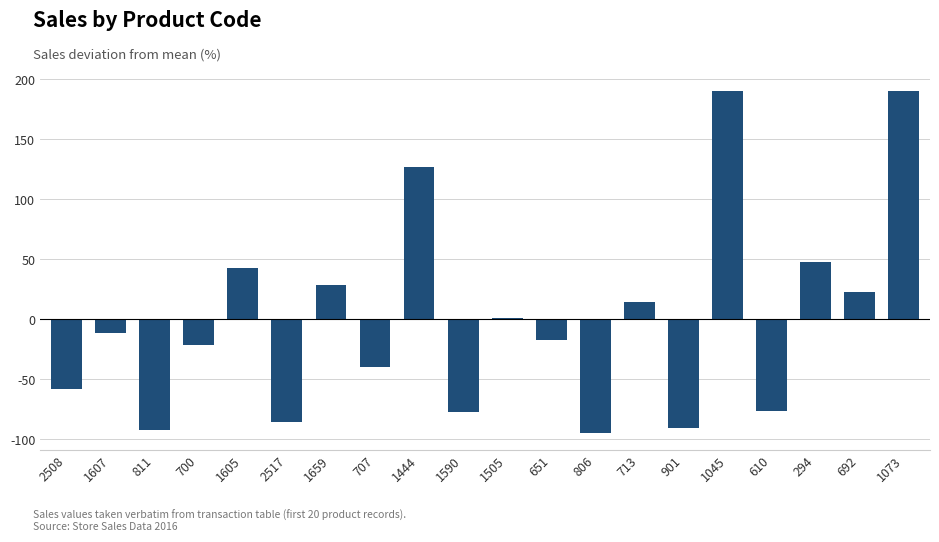

Reading left to right, extract all data points from this chart.

2508=-58.4	1607=-11.1	811=-91.9	700=-21.5	1605=43.2	2517=-85.3	1659=28.3	707=-40.1	1444=127.1	1590=-77.4	1505=0.9	651=-17.3	806=-94.8	713=14.1	901=-90.3	1045=190.3	610=-76.1	294=47.6	692=22.4	1073=190.3